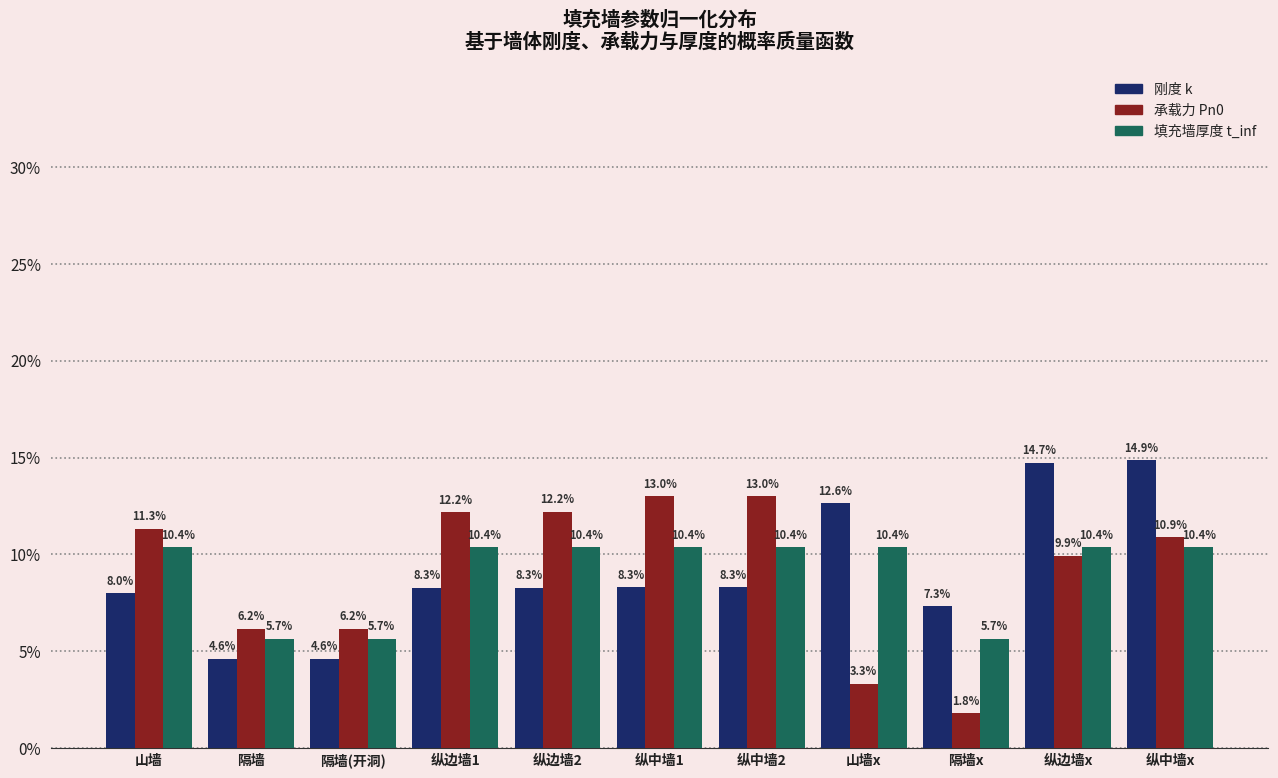

What is the maximum value shown in the chart?

14.9